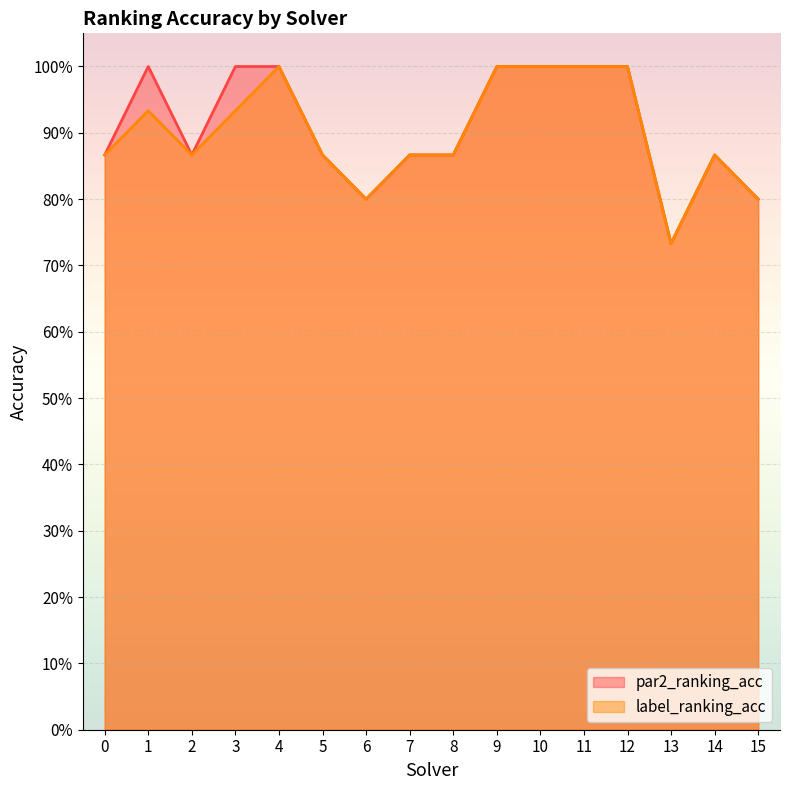

The value of par2_ranking_acc at 11 is 1.0. True or false?

True